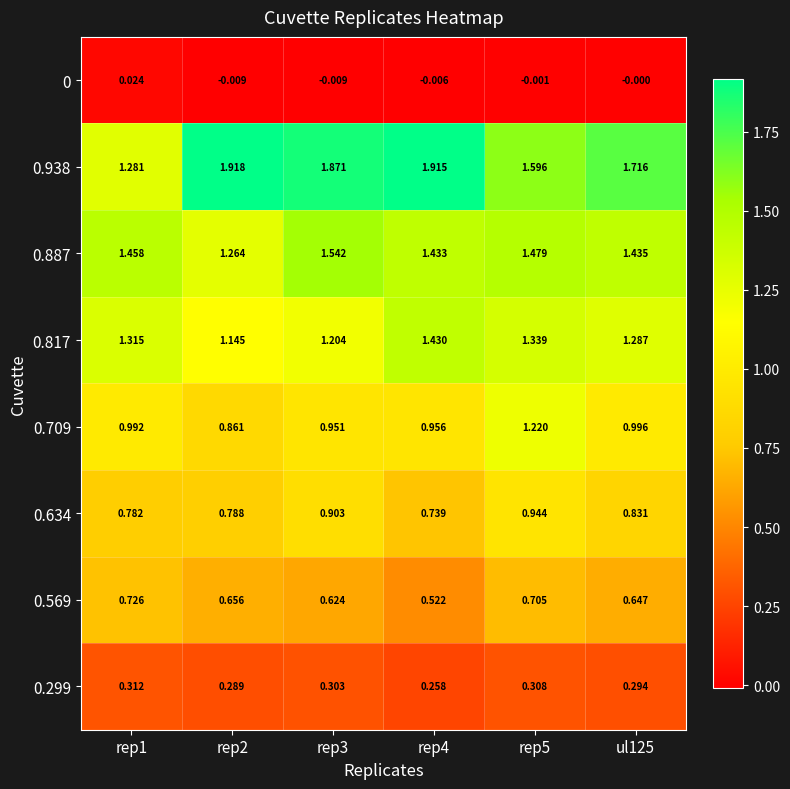

Is the value of 0.299 at rep3 greater than the value of 0.887 at rep1?

No